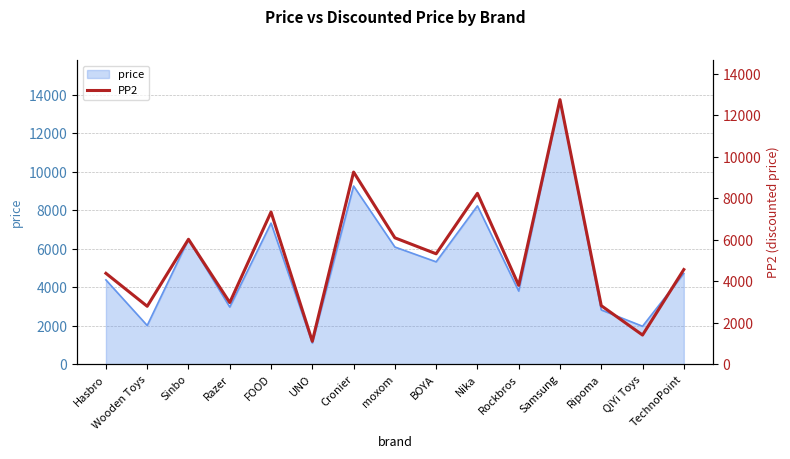

List the labels in order of value, smallest first.

UNO, QiYi Toys, Wooden Toys, Ripoma, Razer, Rockbros, Hasbro, TechnoPoint, BOYA, Sinbo, moxom, FOOD, Nika, Cronier, Samsung